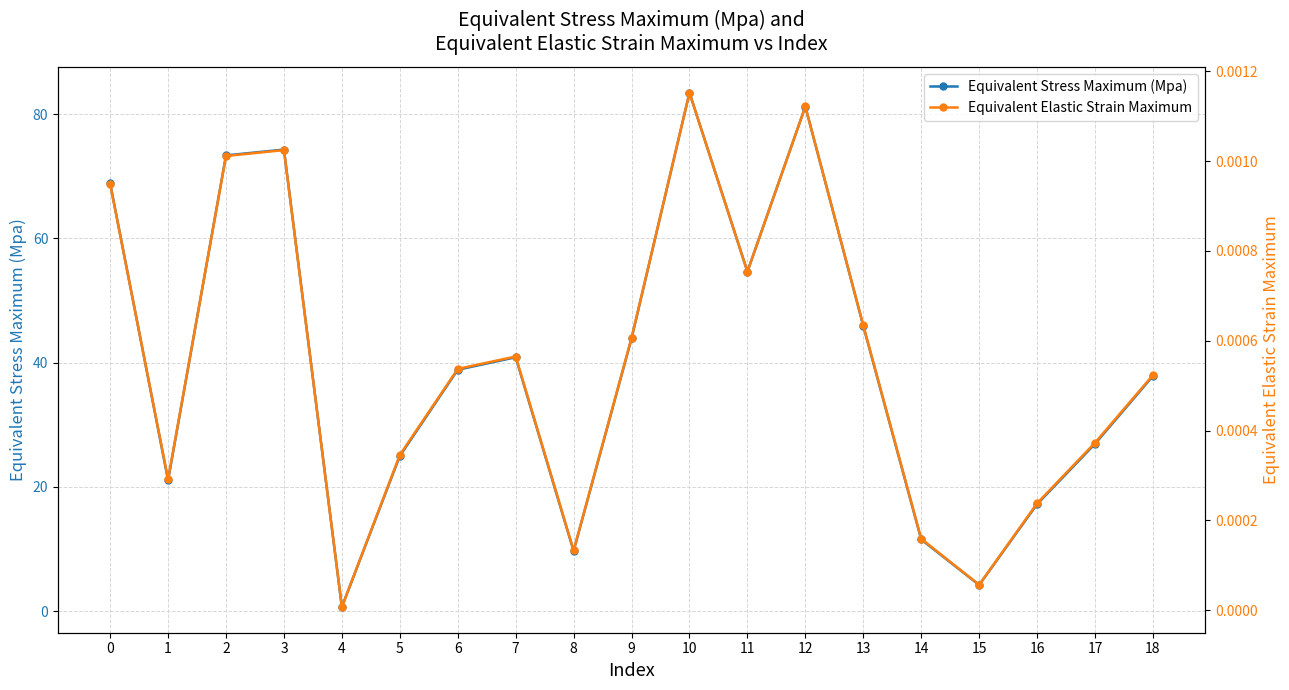

In Equivalent Elastic Strain Maximum, how many points are higher than both neighbors (excluding endpoints)?

4